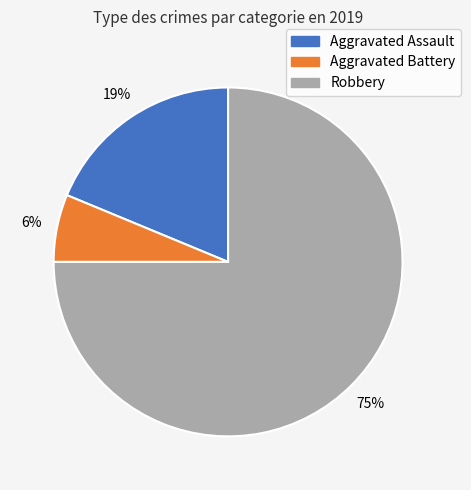

What is the ratio of the value at Aggravated Battery to the value at Aggravated Assault?

0.3